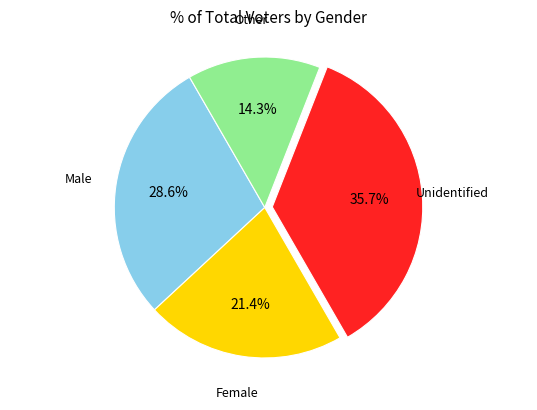

Is there any slice that represents more than half of the pie?

No